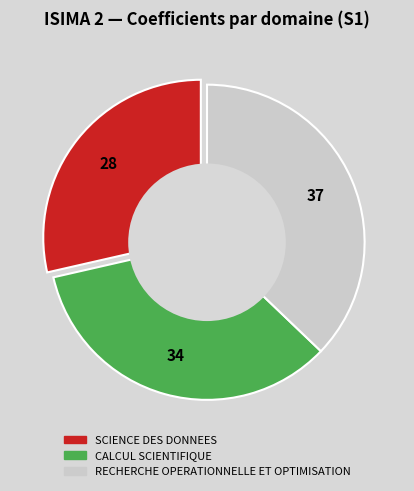

How many segments does this pie chart have?

3